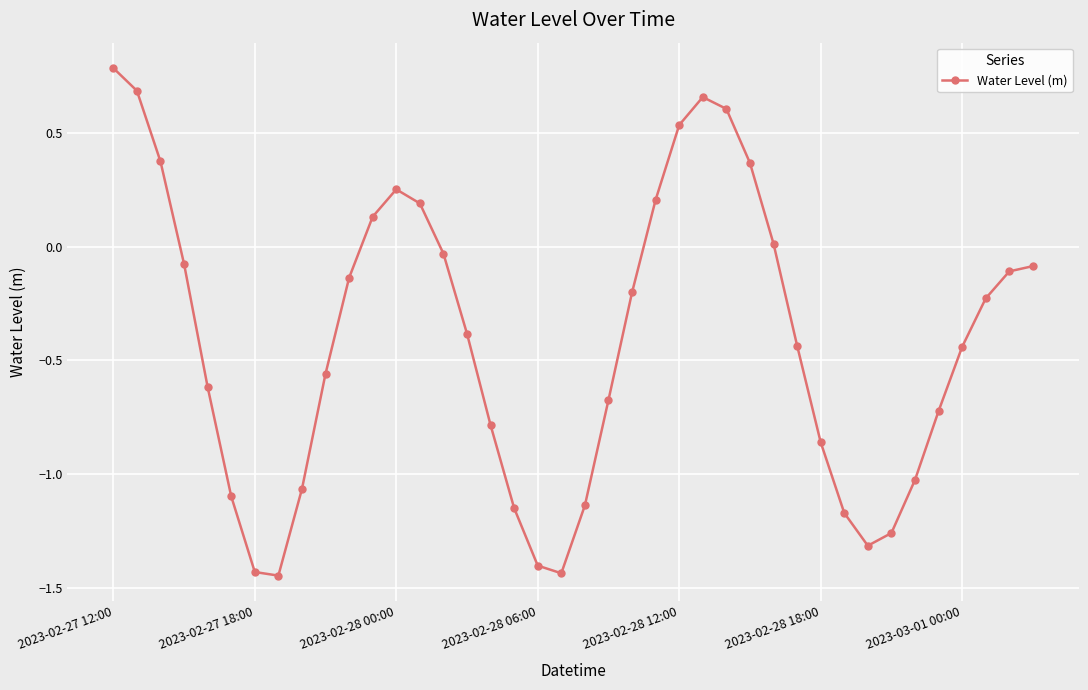

What is the difference between the second highest and minimum values?

2.1